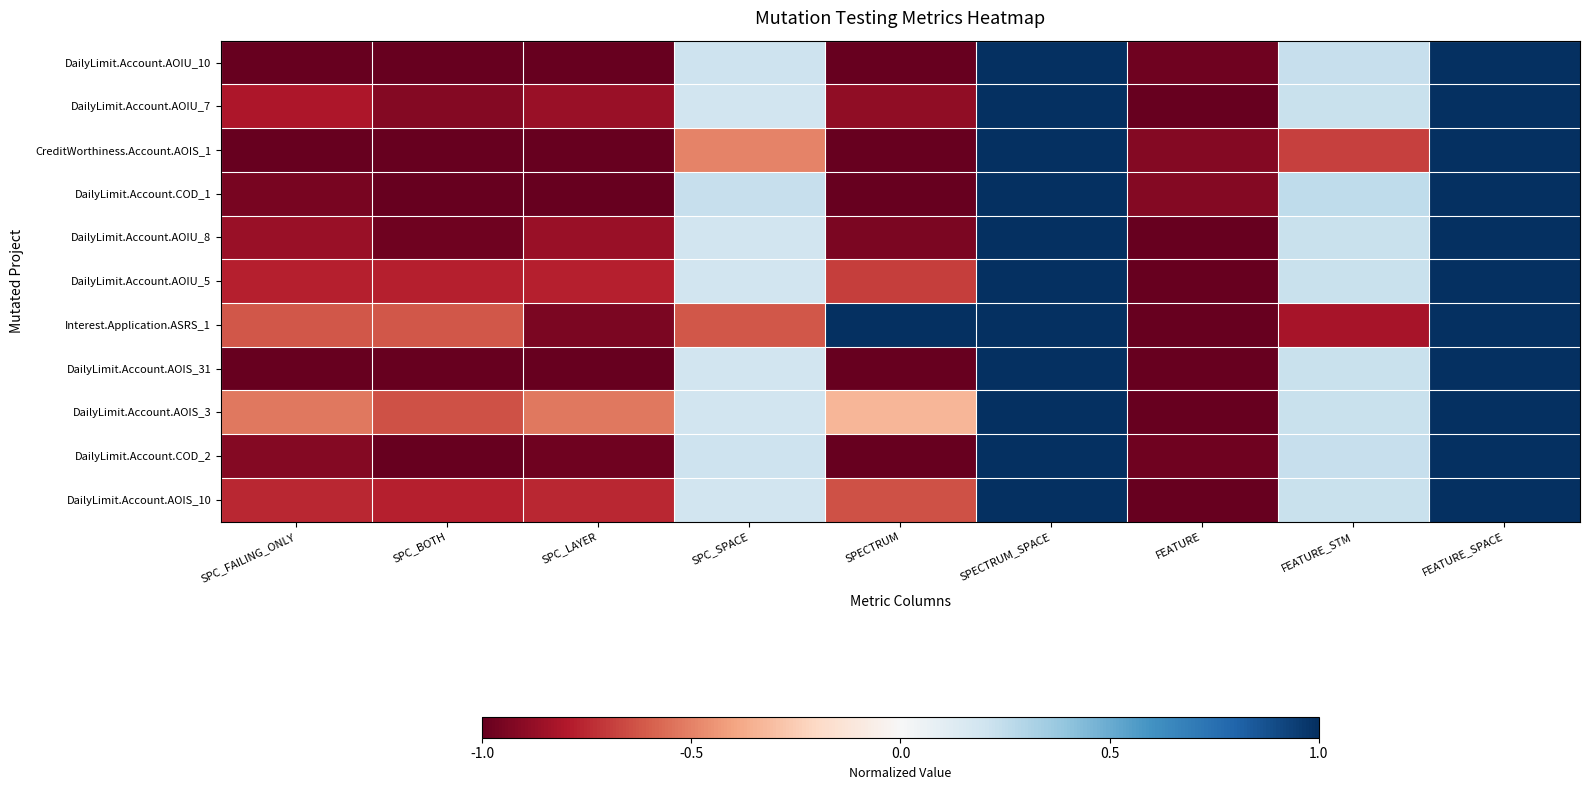

Reading left to right, what are all the values shown in this chart?

DailyLimit.Account.AOIU_10: SPC_FAILING_ONLY=-1.0	SPC_BOTH=-1.0	SPC_LAYER=-1.0	SPC_SPACE=0.2	SPECTRUM=-1.0	SPECTRUM_SPACE=1.0	FEATURE=-1.0	FEATURE_STM=0.2	FEATURE_SPACE=1.0
DailyLimit.Account.AOIU_7: SPC_FAILING_ONLY=-0.8	SPC_BOTH=-0.9	SPC_LAYER=-0.9	SPC_SPACE=0.2	SPECTRUM=-0.9	SPECTRUM_SPACE=1.0	FEATURE=-1.0	FEATURE_STM=0.2	FEATURE_SPACE=1.0
CreditWorthiness.Account.AOIS_1: SPC_FAILING_ONLY=-1.0	SPC_BOTH=-1.0	SPC_LAYER=-1.0	SPC_SPACE=-0.5	SPECTRUM=-1.0	SPECTRUM_SPACE=1.0	FEATURE=-0.9	FEATURE_STM=-0.7	FEATURE_SPACE=1.0
DailyLimit.Account.COD_1: SPC_FAILING_ONLY=-0.9	SPC_BOTH=-1.0	SPC_LAYER=-1.0	SPC_SPACE=0.2	SPECTRUM=-1.0	SPECTRUM_SPACE=1.0	FEATURE=-0.9	FEATURE_STM=0.3	FEATURE_SPACE=1.0
DailyLimit.Account.AOIU_8: SPC_FAILING_ONLY=-0.9	SPC_BOTH=-1.0	SPC_LAYER=-0.9	SPC_SPACE=0.2	SPECTRUM=-0.9	SPECTRUM_SPACE=1.0	FEATURE=-1.0	FEATURE_STM=0.2	FEATURE_SPACE=1.0
DailyLimit.Account.AOIU_5: SPC_FAILING_ONLY=-0.8	SPC_BOTH=-0.8	SPC_LAYER=-0.8	SPC_SPACE=0.2	SPECTRUM=-0.7	SPECTRUM_SPACE=1.0	FEATURE=-1.0	FEATURE_STM=0.2	FEATURE_SPACE=1.0
Interest.Application.ASRS_1: SPC_FAILING_ONLY=-0.6	SPC_BOTH=-0.6	SPC_LAYER=-0.9	SPC_SPACE=-0.6	SPECTRUM=1.0	SPECTRUM_SPACE=1.0	FEATURE=-1.0	FEATURE_STM=-0.8	FEATURE_SPACE=1.0
DailyLimit.Account.AOIS_31: SPC_FAILING_ONLY=-1.0	SPC_BOTH=-1.0	SPC_LAYER=-1.0	SPC_SPACE=0.2	SPECTRUM=-1.0	SPECTRUM_SPACE=1.0	FEATURE=-1.0	FEATURE_STM=0.2	FEATURE_SPACE=1.0
DailyLimit.Account.AOIS_3: SPC_FAILING_ONLY=-0.5	SPC_BOTH=-0.6	SPC_LAYER=-0.5	SPC_SPACE=0.2	SPECTRUM=-0.3	SPECTRUM_SPACE=1.0	FEATURE=-1.0	FEATURE_STM=0.2	FEATURE_SPACE=1.0
DailyLimit.Account.COD_2: SPC_FAILING_ONLY=-0.9	SPC_BOTH=-1.0	SPC_LAYER=-1.0	SPC_SPACE=0.2	SPECTRUM=-1.0	SPECTRUM_SPACE=1.0	FEATURE=-1.0	FEATURE_STM=0.2	FEATURE_SPACE=1.0
DailyLimit.Account.AOIS_10: SPC_FAILING_ONLY=-0.8	SPC_BOTH=-0.8	SPC_LAYER=-0.8	SPC_SPACE=0.2	SPECTRUM=-0.6	SPECTRUM_SPACE=1.0	FEATURE=-1.0	FEATURE_STM=0.2	FEATURE_SPACE=1.0